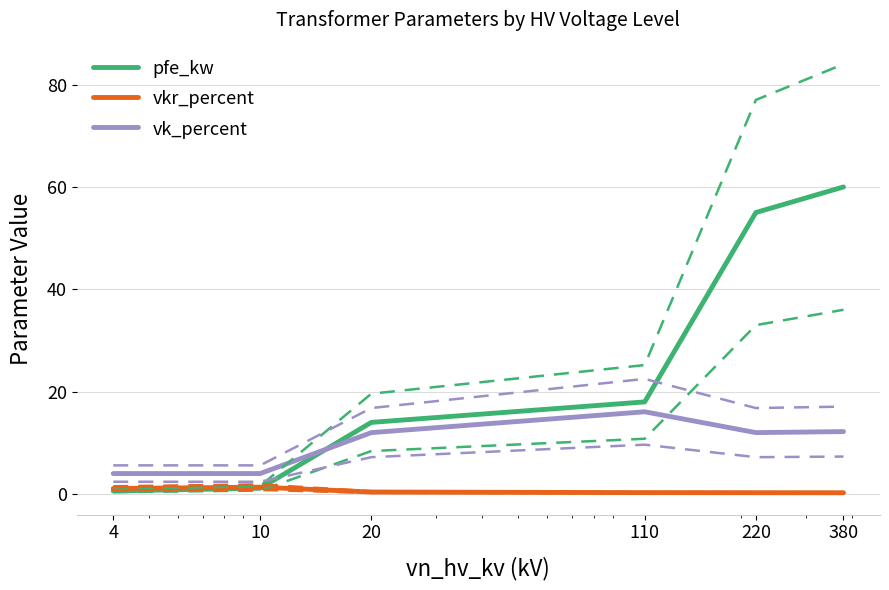

What is the difference between the maximum and minimum values in the vk_percent series?

12.1